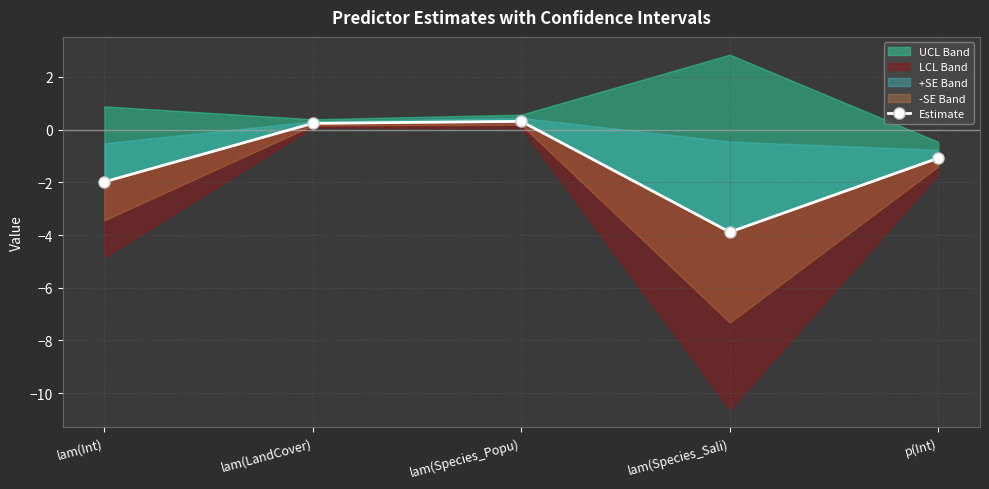

Rank the categories by value from lowest to highest.

lam(Species_Sali), lam(Int), p(Int), lam(LandCover), lam(Species_Popu)